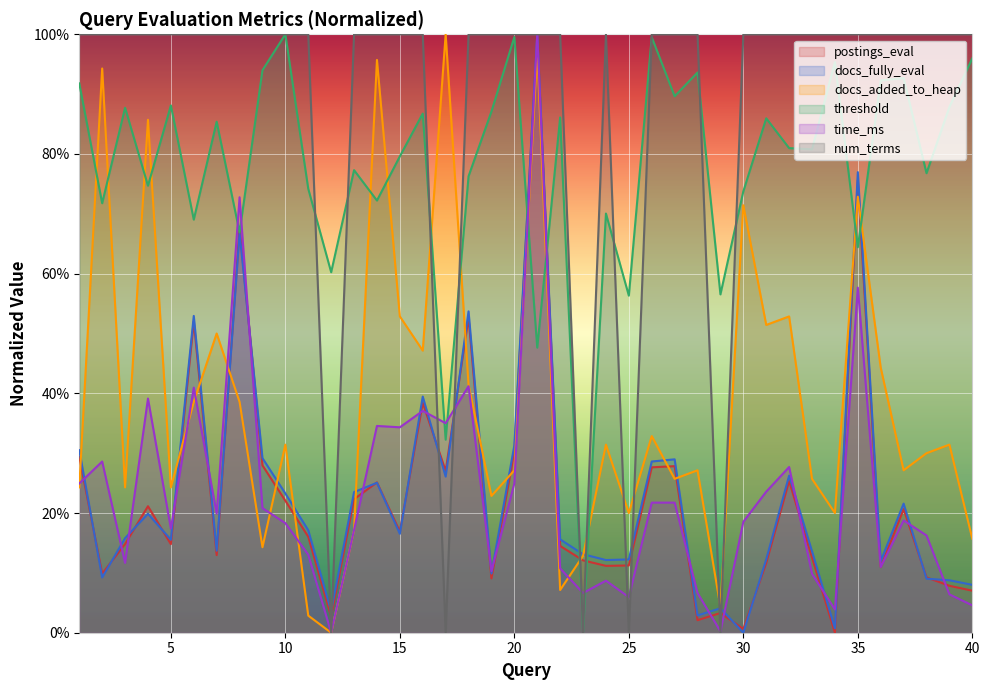

What is the value of the threshold point at the 5th from the left?

88.1